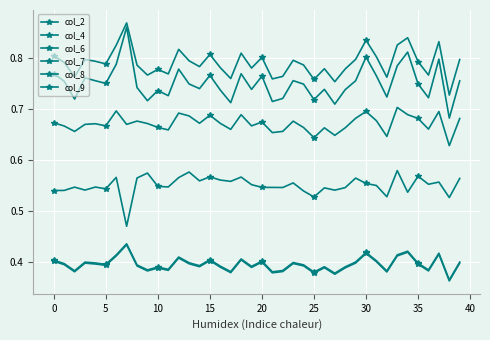

True or false: col_2 and col_9 intersect in this chart.

False